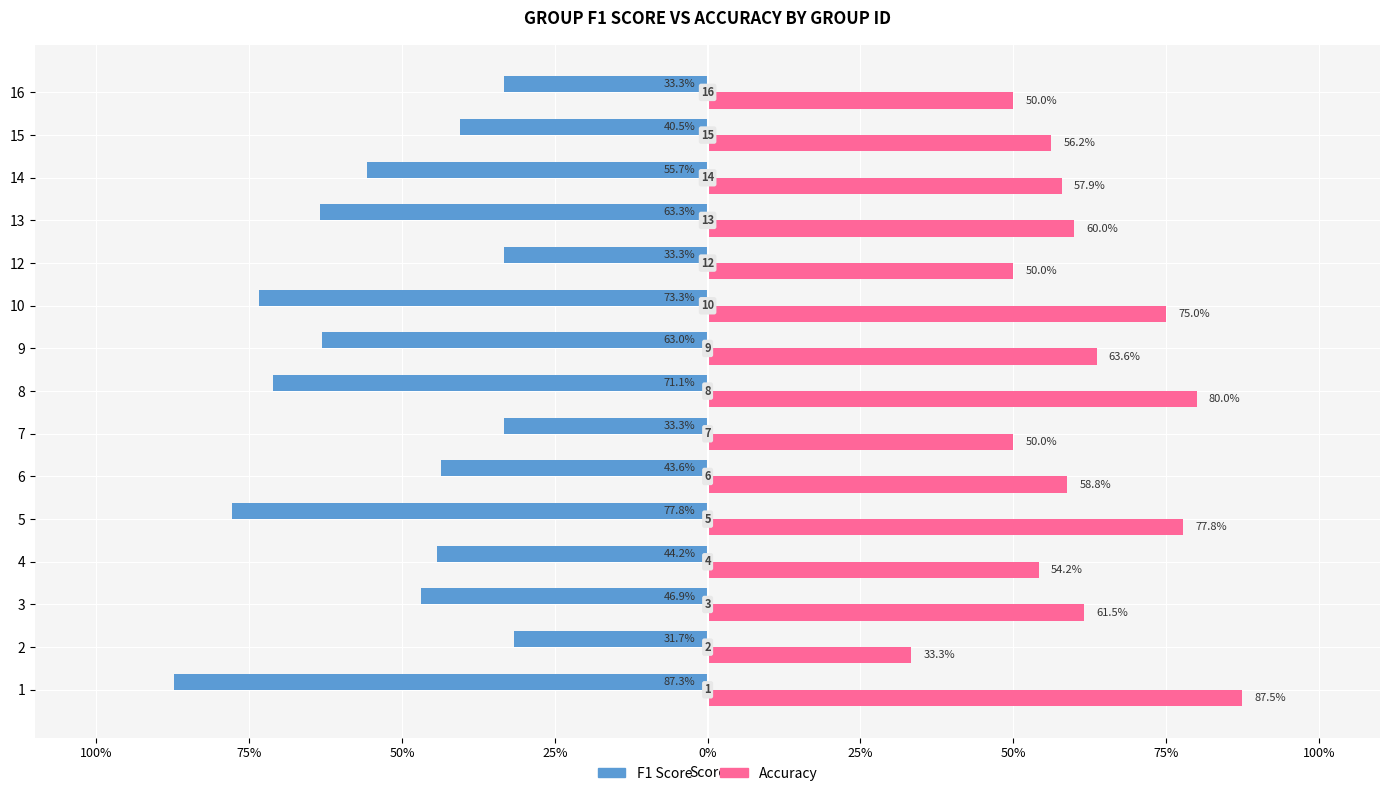

What are all the series names shown in the legend?

F1 Score, Accuracy